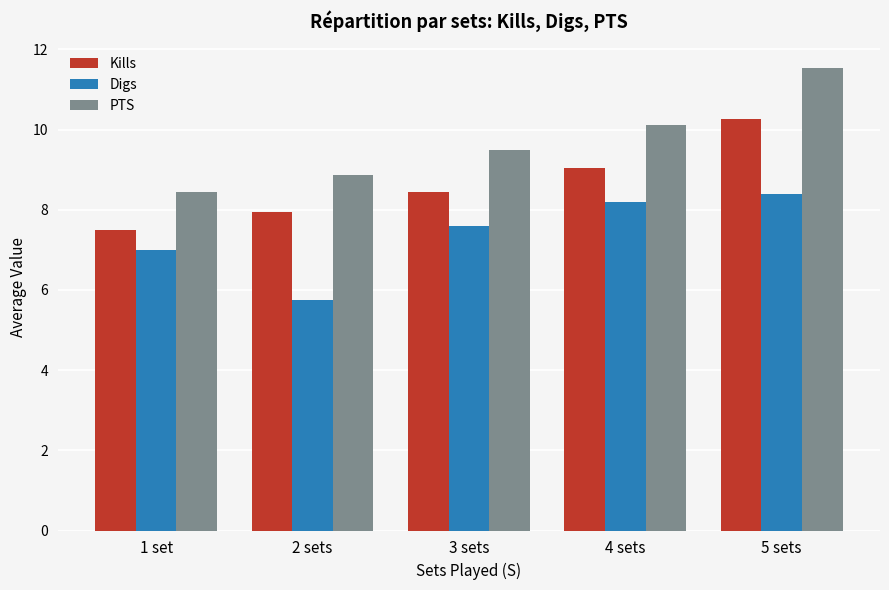

At which label does Kills reach its minimum?

1 set